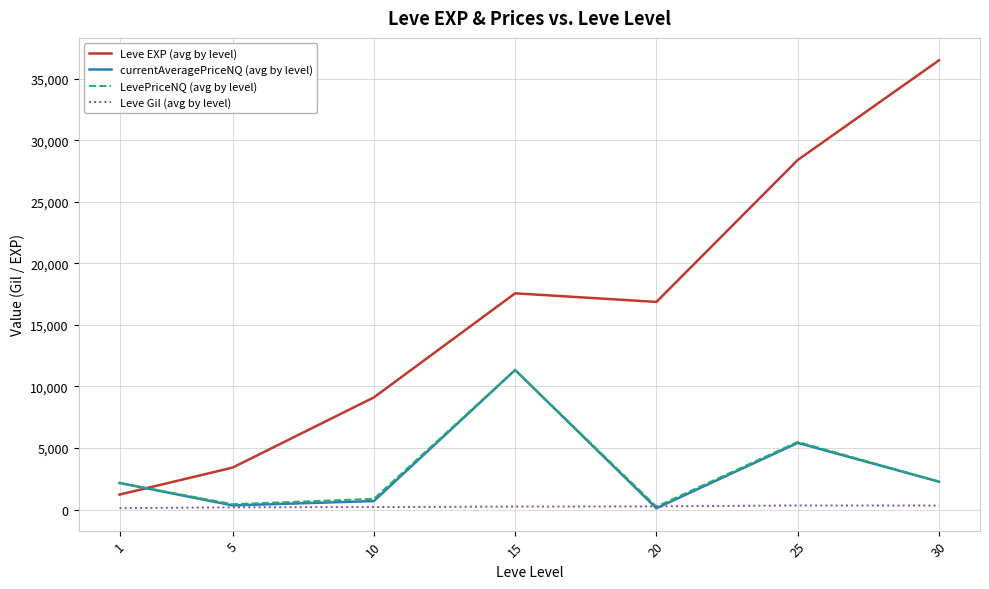

How many interior local valleys does the Leve EXP (avg by level) series have?

1